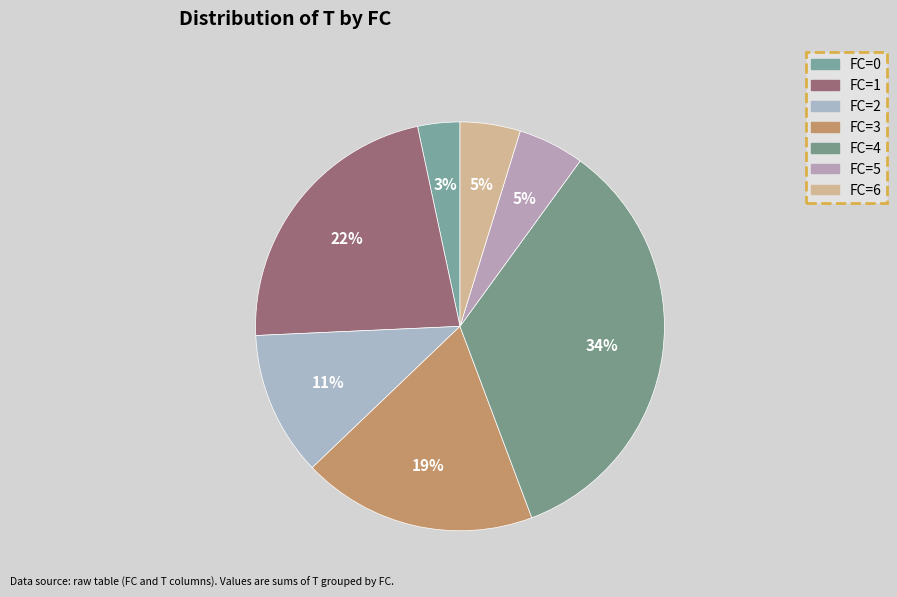

How many slices are in this pie chart?

7